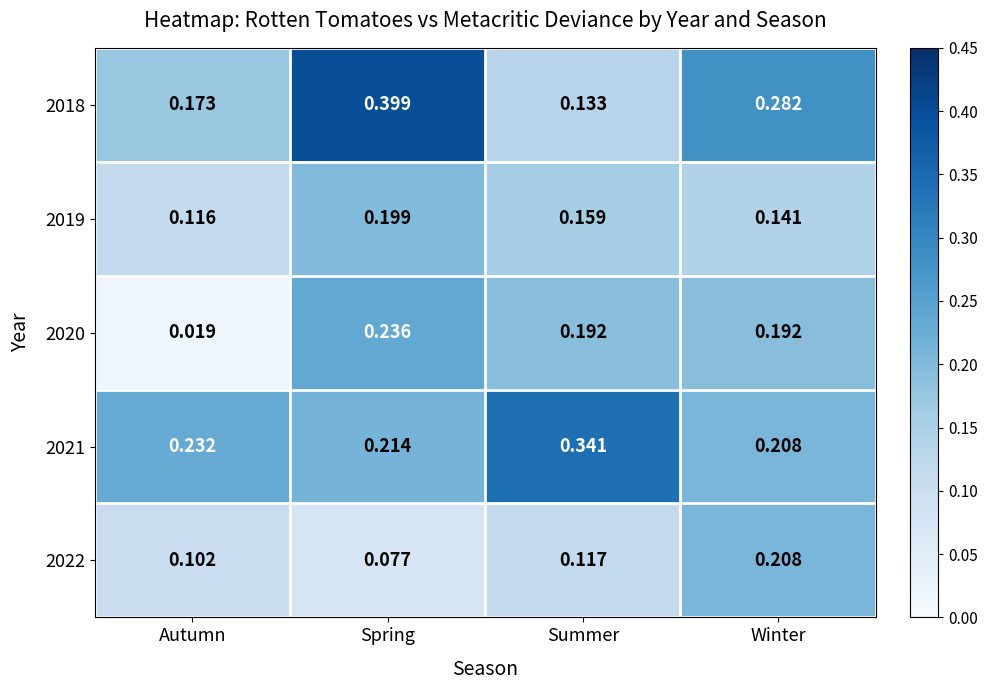

How many categories are shown in the chart?

4